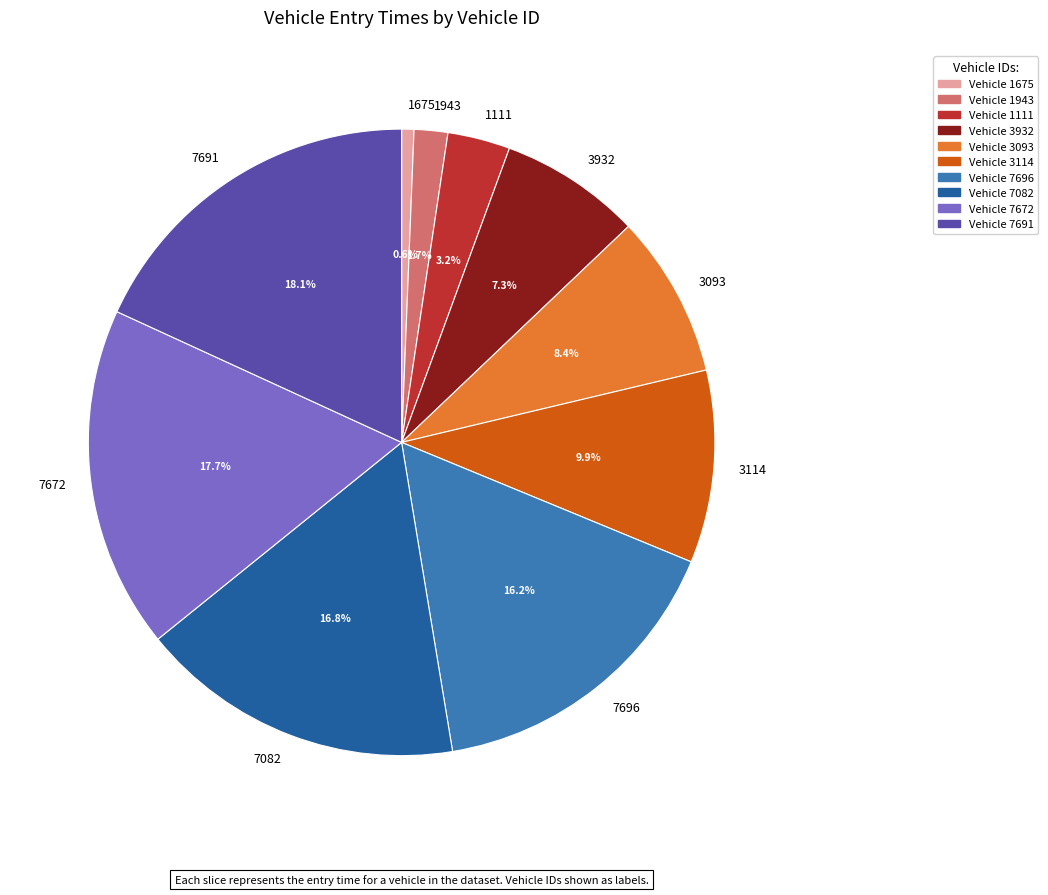

To the nearest percent, what percentage of the pie is 1943?

2%